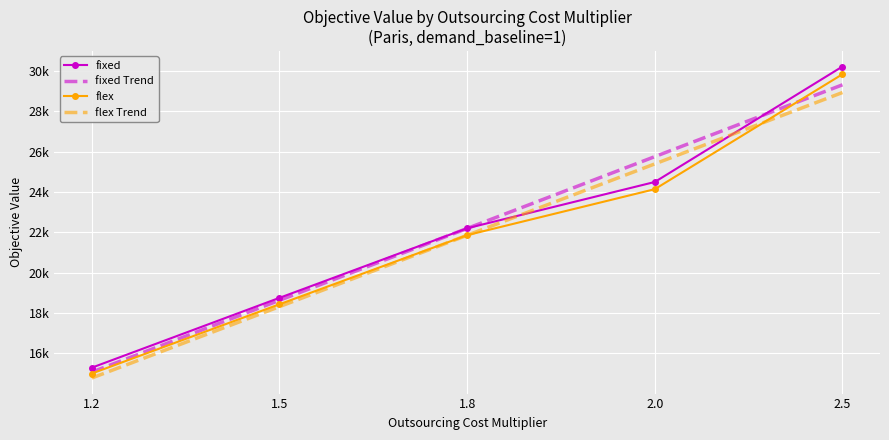

At which label is flex closest to 22412?

1.8